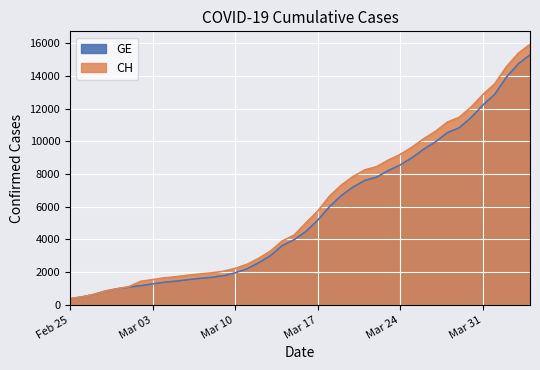

How many values in the CH series exceed 5012?

19